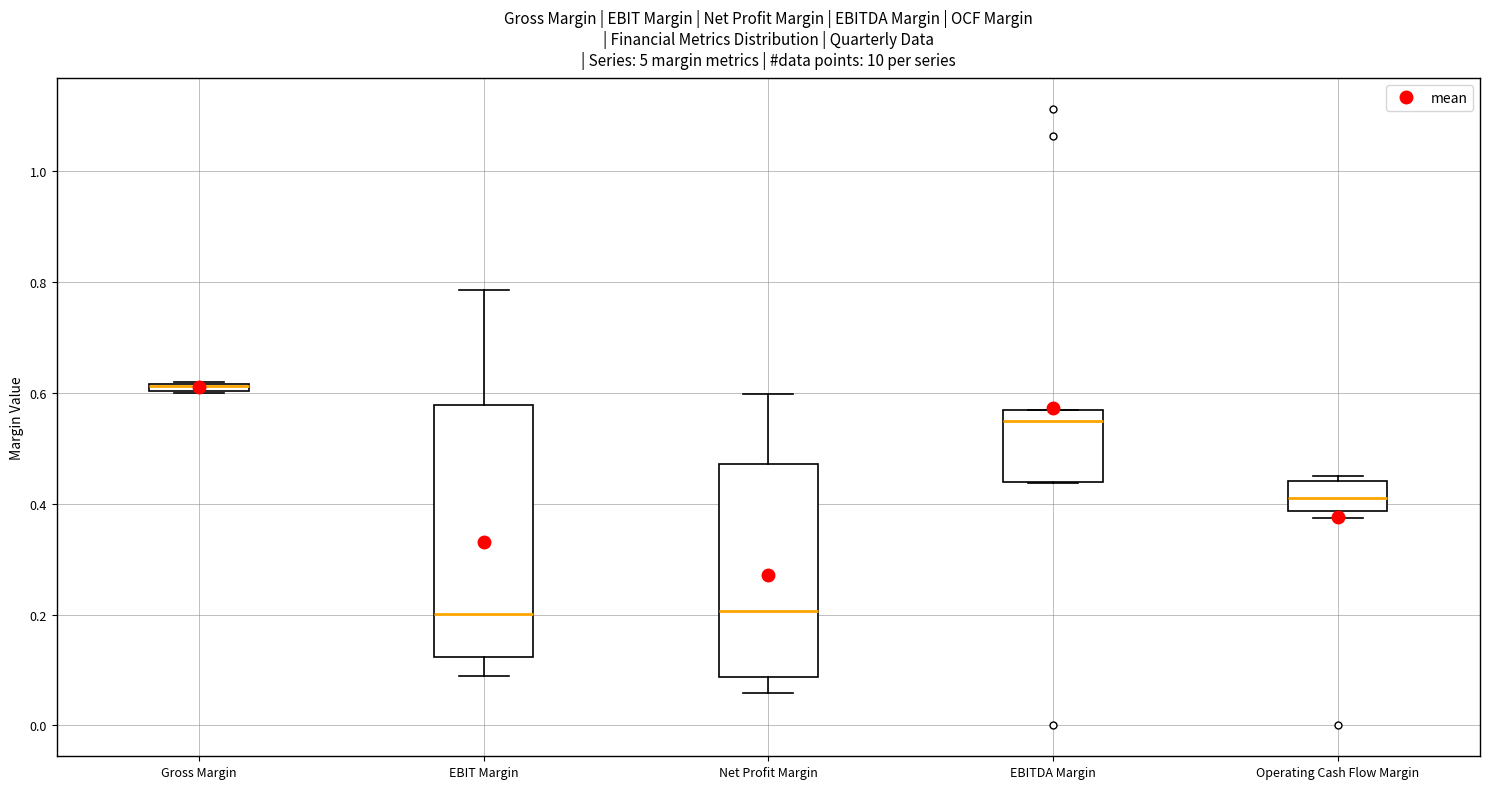

Comparing the boxes themselves (not the whiskers), which one is the tallest?

EBIT Margin